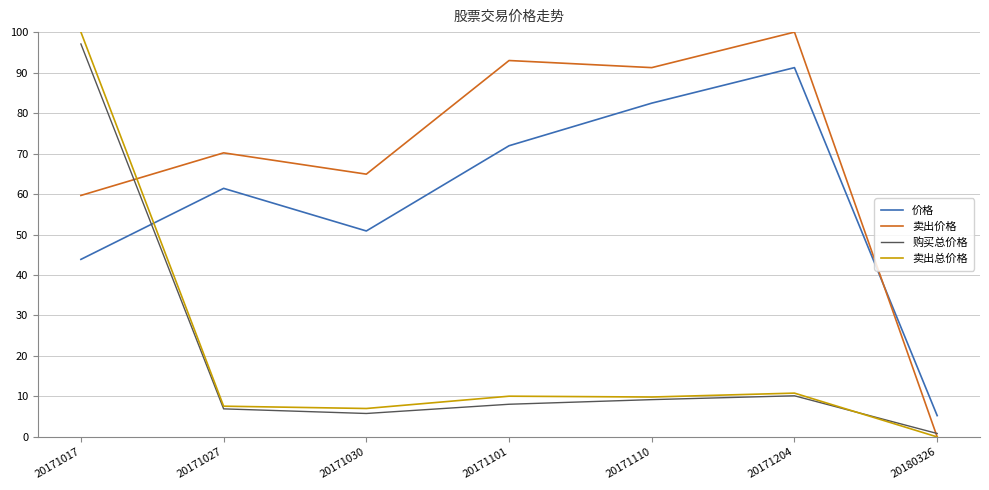

In 购买总价格, how many points are lower than both neighbors (excluding endpoints)?

1